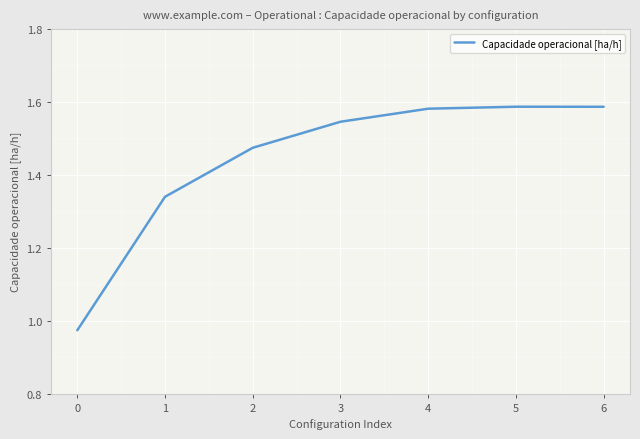

What is the change in value from 1 to 3?

+0.2